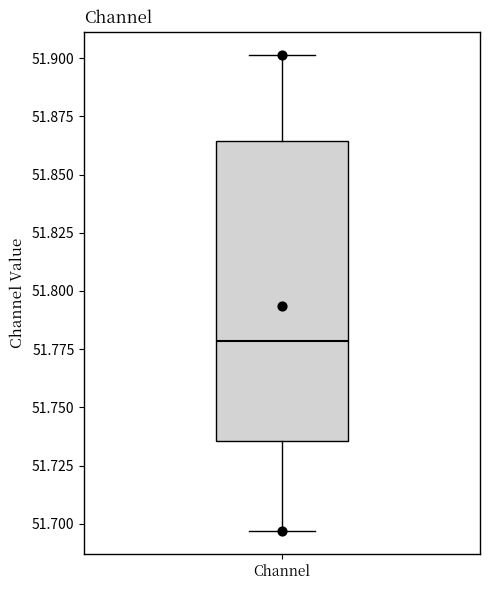

Where does the upper whisker of the box for Channel end on the y-axis? The values are not printed on the chart, so give them approximately, as read against the axis.

51.900